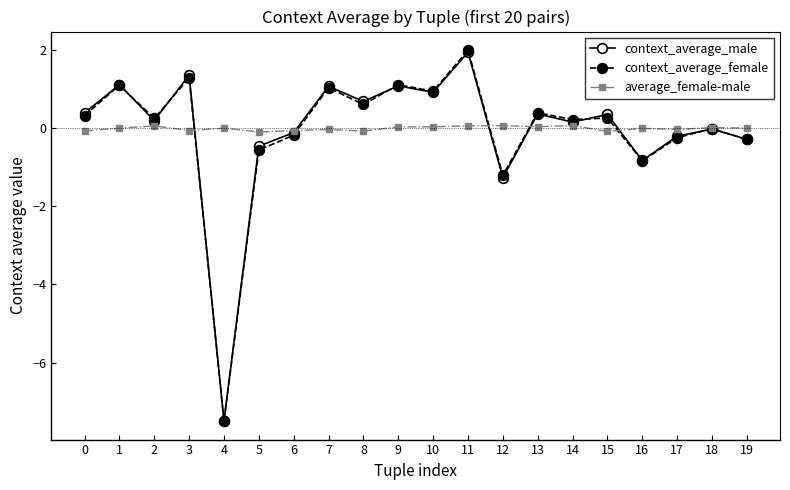

How many categories are shown in the chart?

20